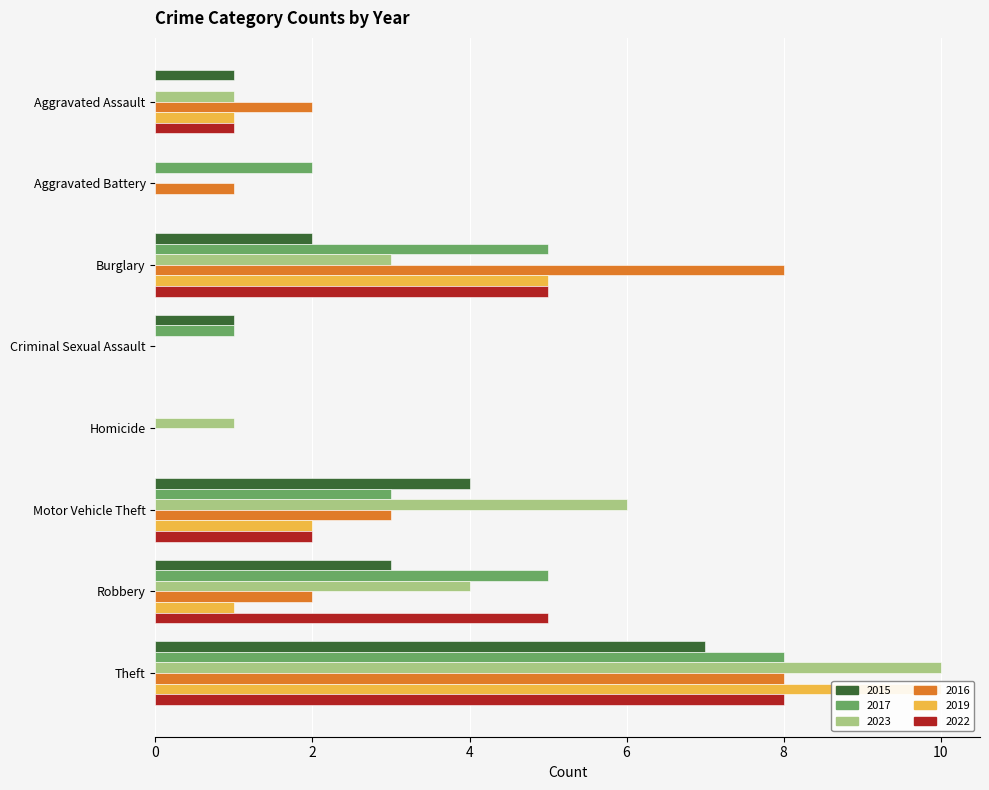

What is the spread (max minus min) of values at Robbery?

4